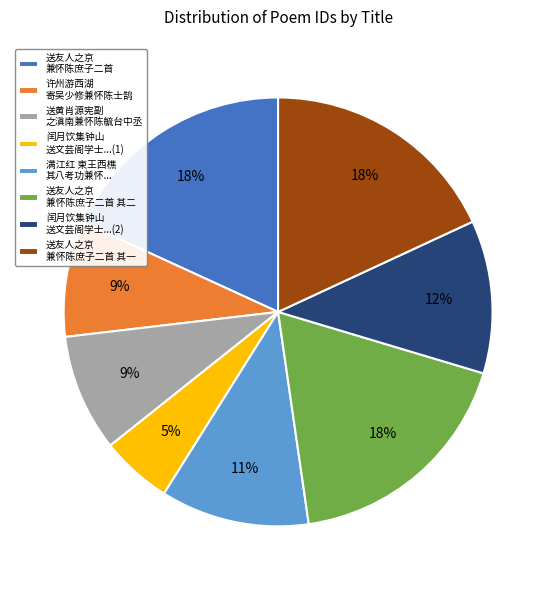

What percentage is the 送友人之京 兼怀陈庶子二首 其一 slice, to the nearest percent?

18%